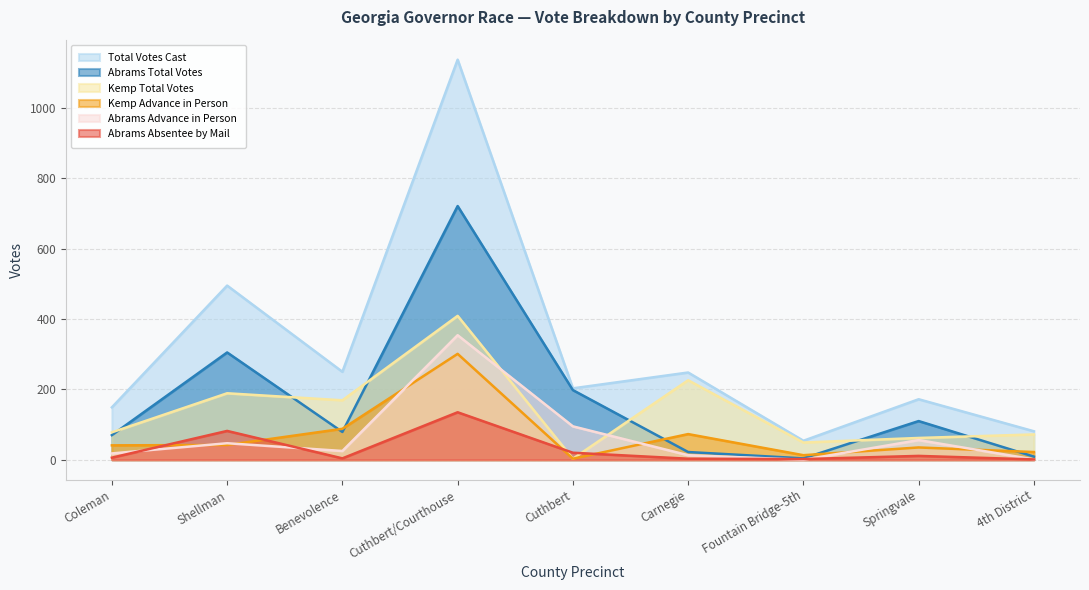

What is the total value across all series at Shellman?

1160